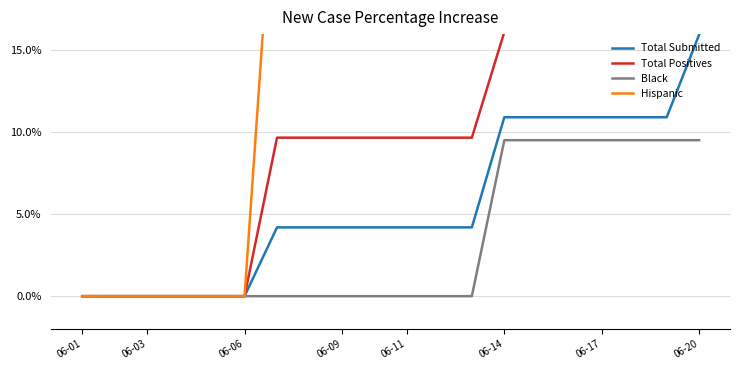

What is the difference between the maximum and minimum values in the Total Positives series?

16.1